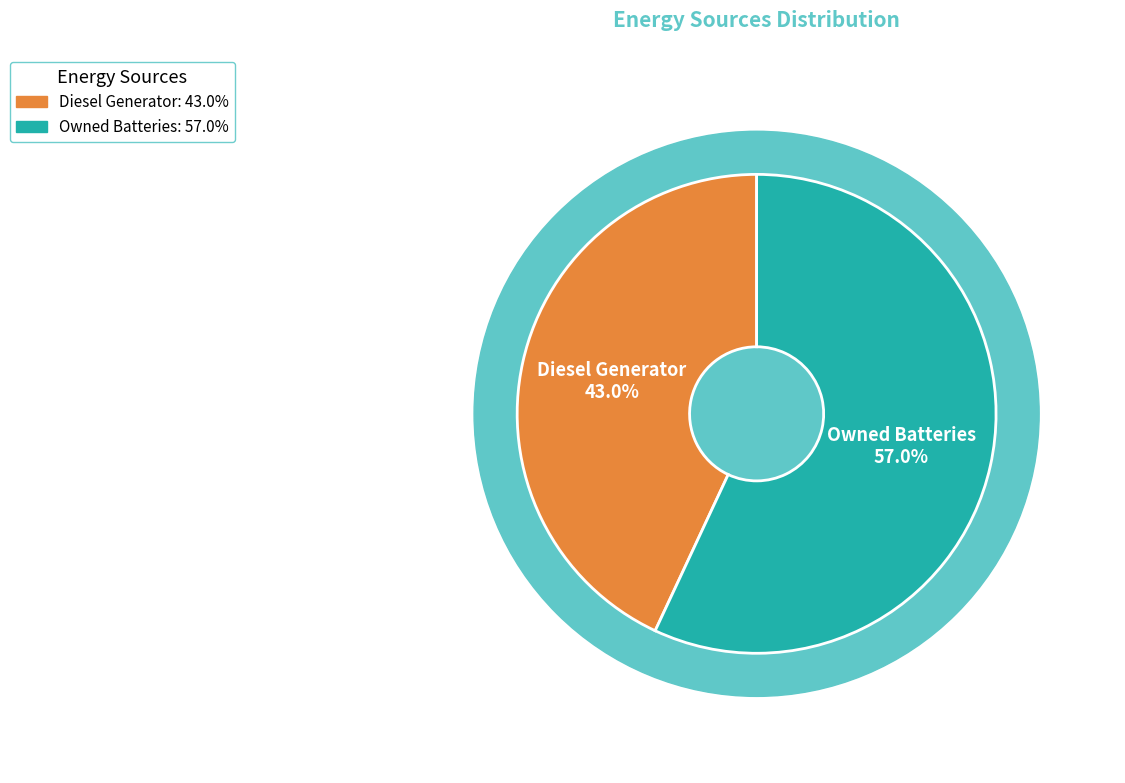

True or false: Owned Batteries accounts for 6% of the total.

False